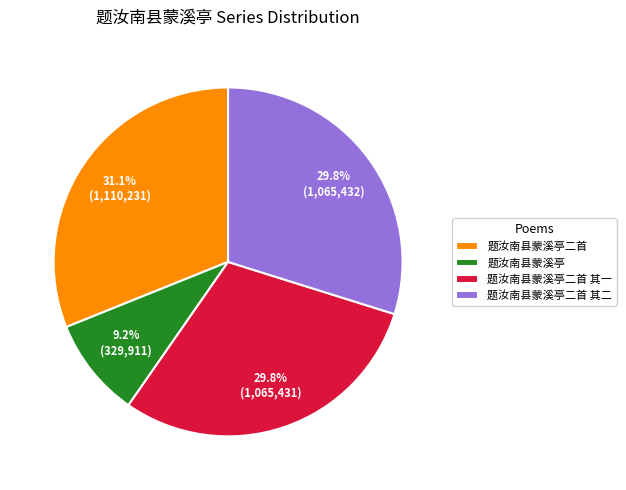

Which category has the smallest portion of the pie?

题汝南县蒙溪亭